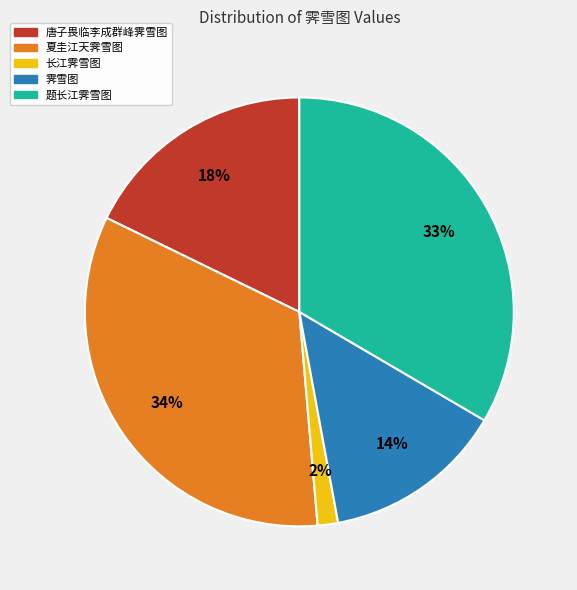

Does any single category account for the majority?

No